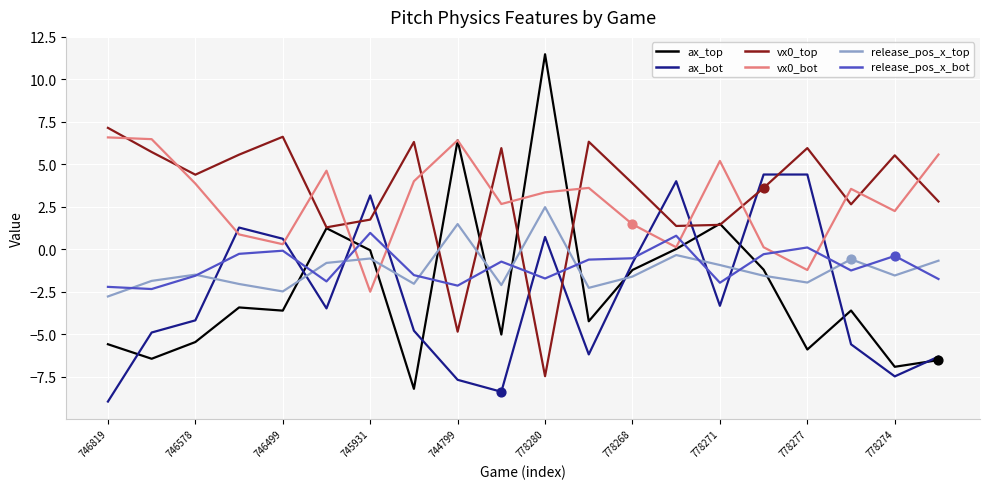

Which series ends up on top after the final intersection of release_pos_x_bot and ax_bot?

release_pos_x_bot